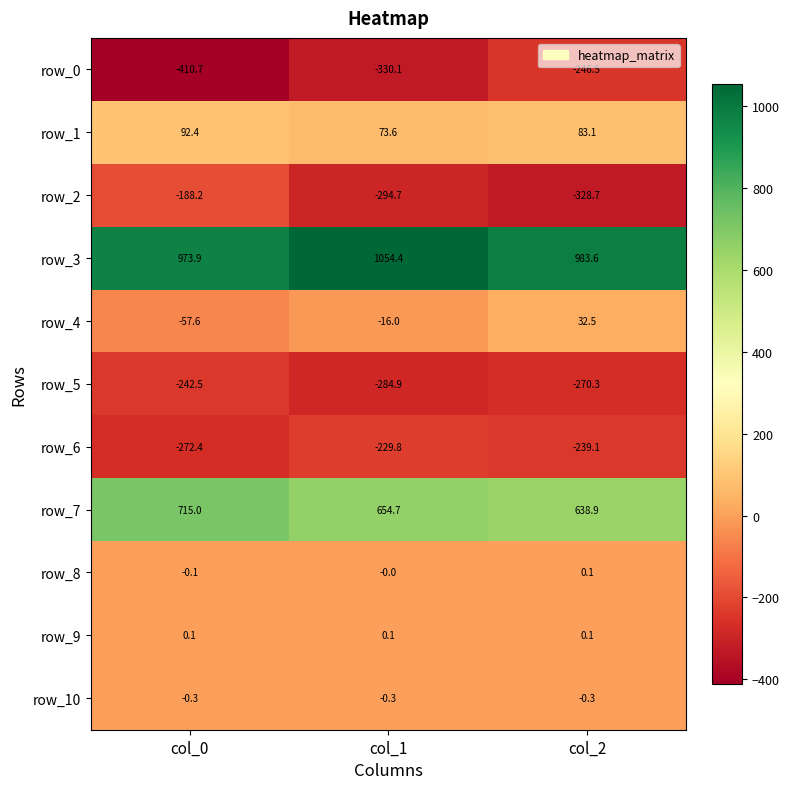

At col_1, list the series in order from largest to smallest.

row_3, row_7, row_1, row_9, row_8, row_10, row_4, row_6, row_5, row_2, row_0